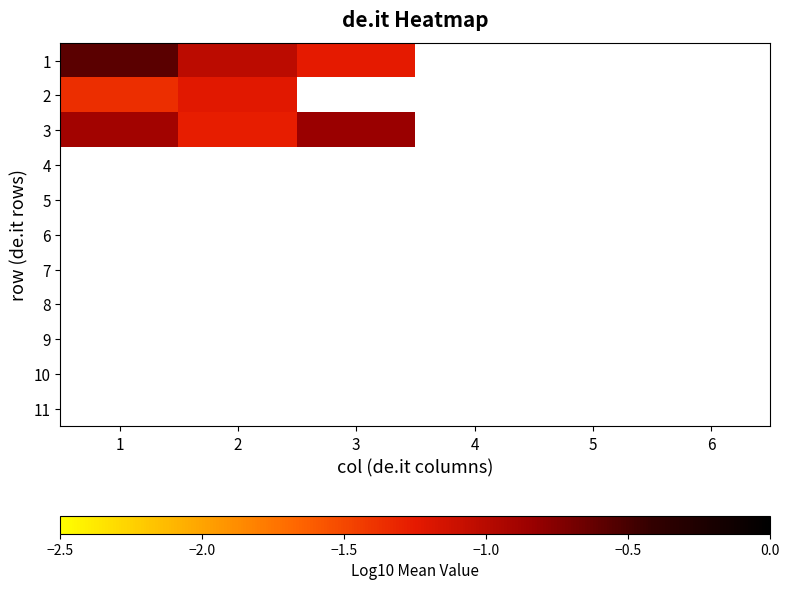

Which series has the widest spread of values?

1